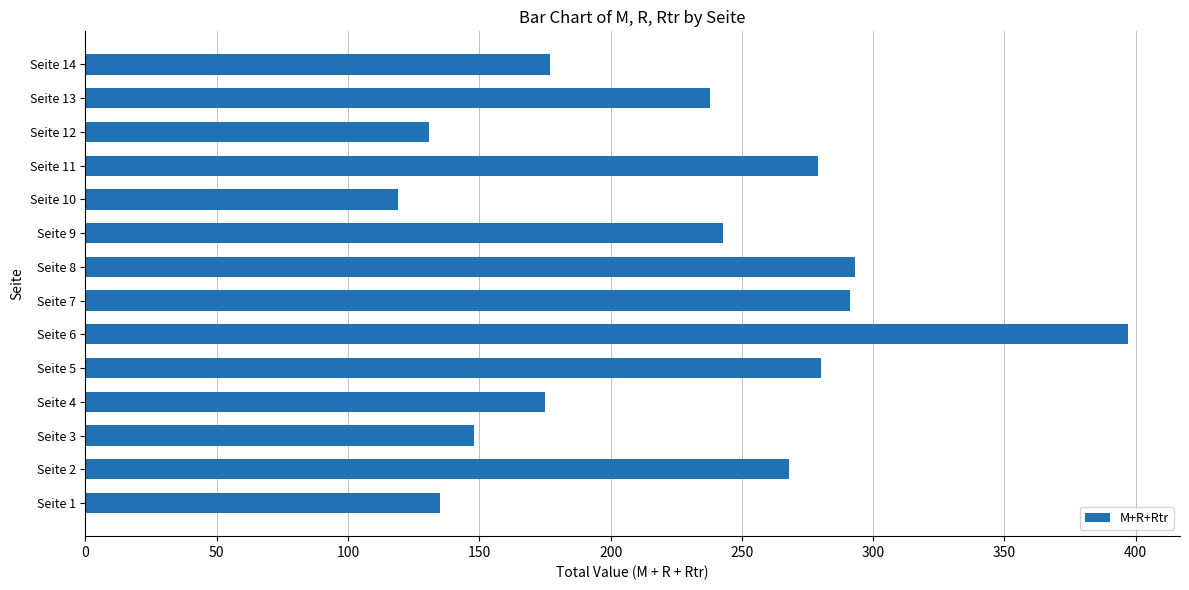

Is it true that the value at Seite 5 is 64?

False